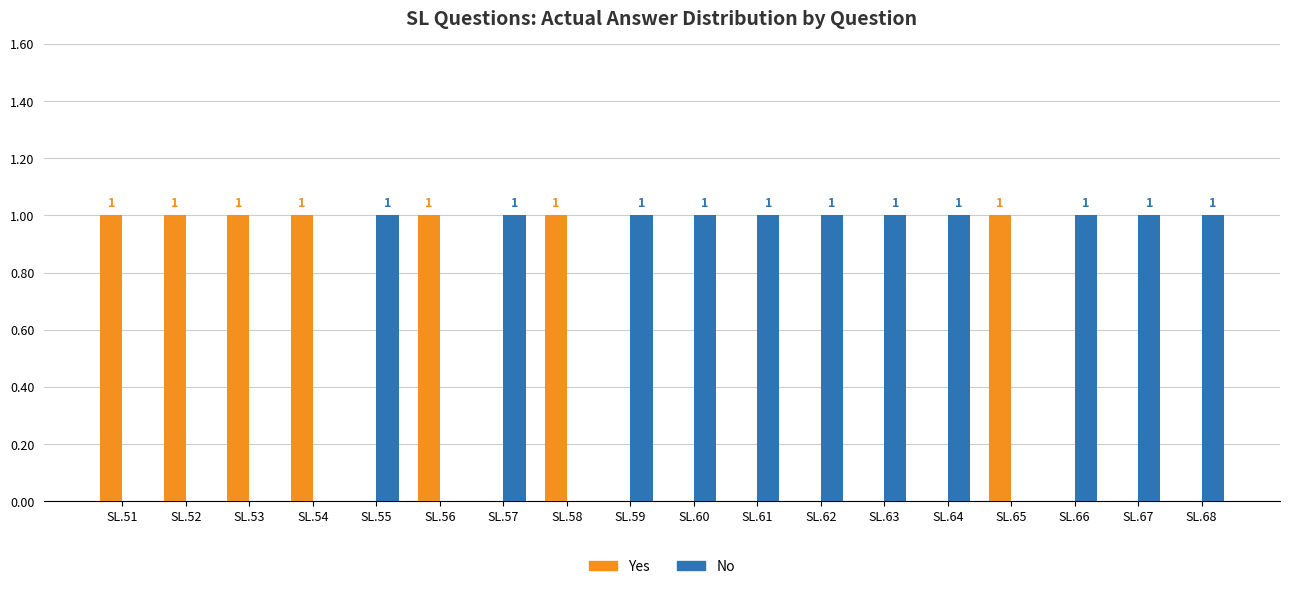

Is the value of Yes at SL.52 greater than the value of No at SL.53?

Yes